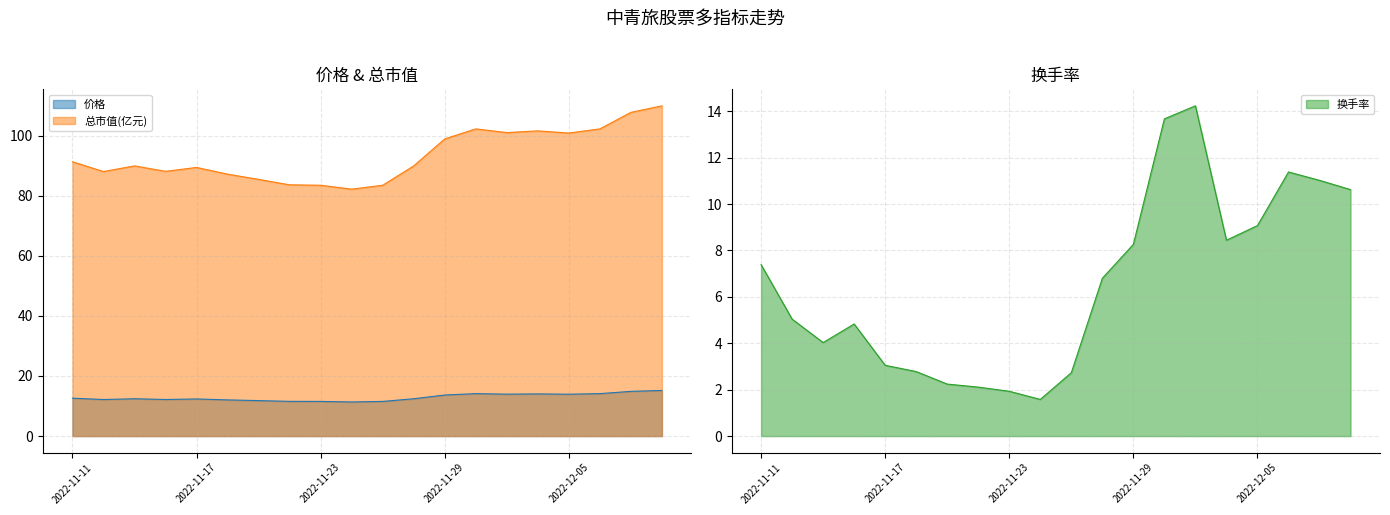

The 换手率 series shows 4.8 at 2022-11-16. True or false?

True